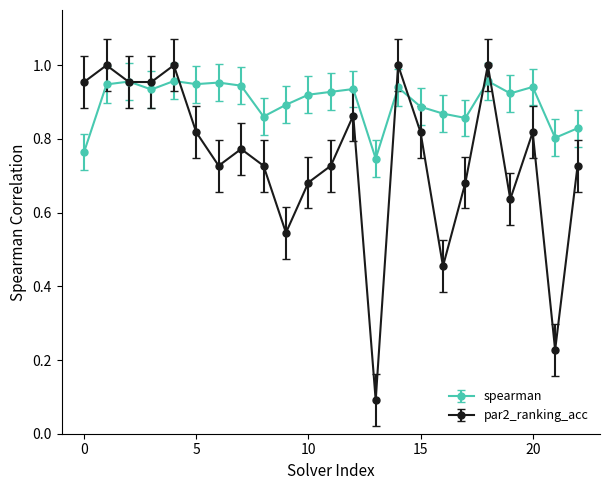

Which series has the widest spread of values?

par2_ranking_acc